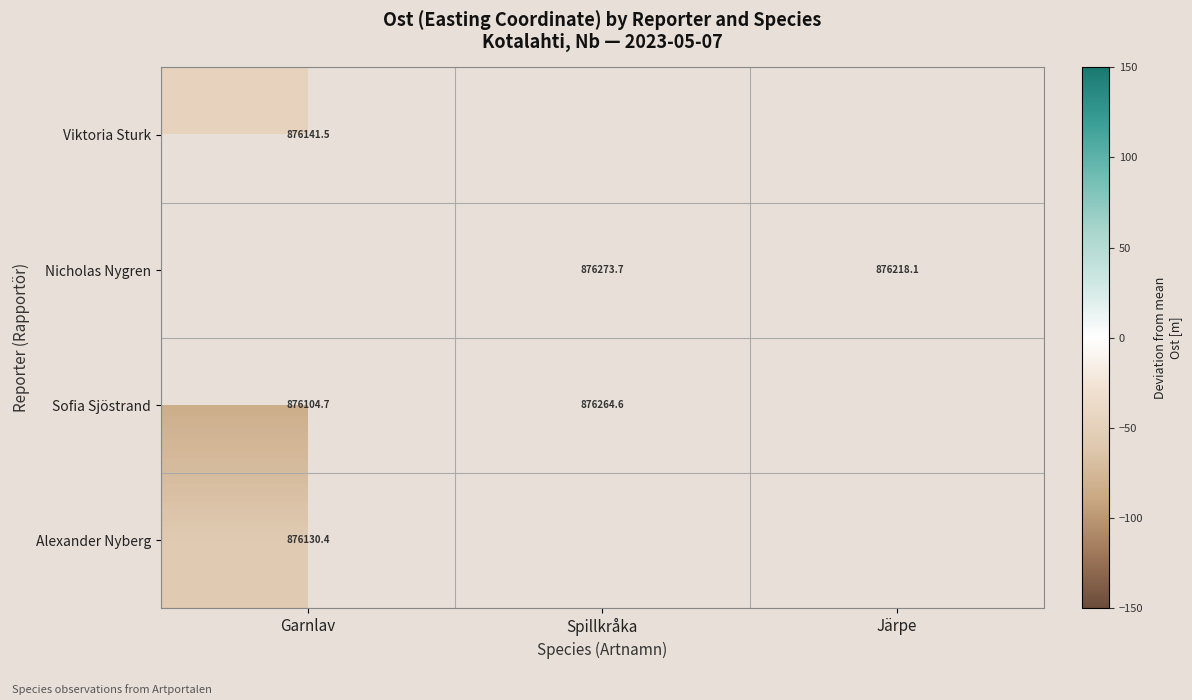

Is the value of Nicholas Nygren at Spillkråka greater than the value of Alexander Nyberg at Garnlav?

Yes